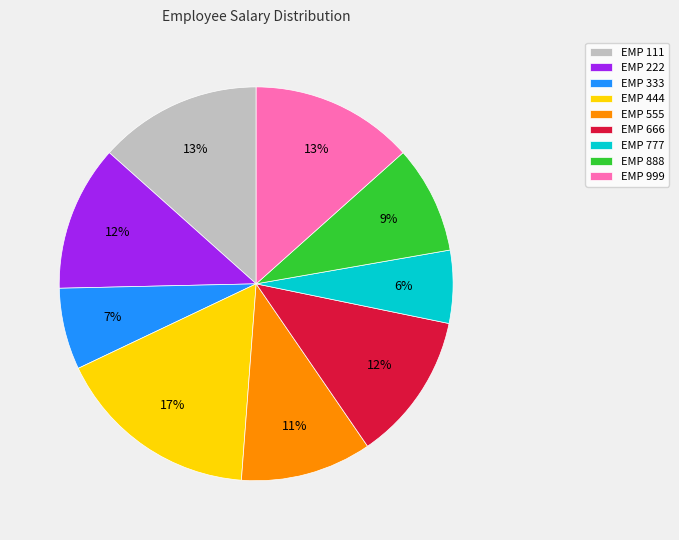

Count the number of slices in the pie.

9